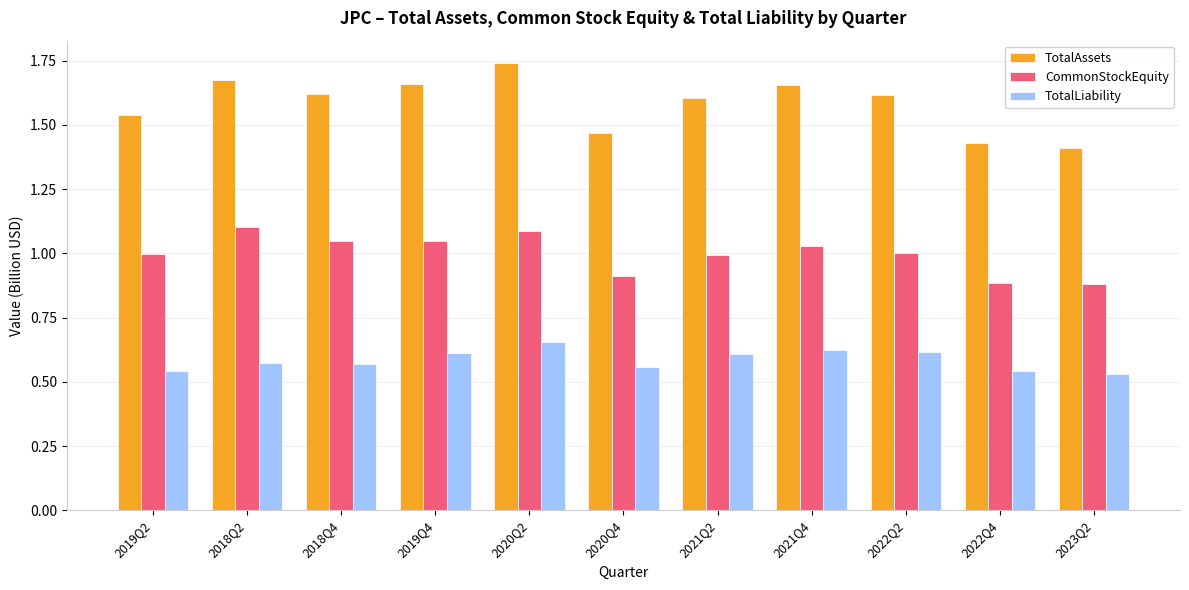

What is the sum of the TotalAssets values at 2023Q2 and 2018Q2?

3.1